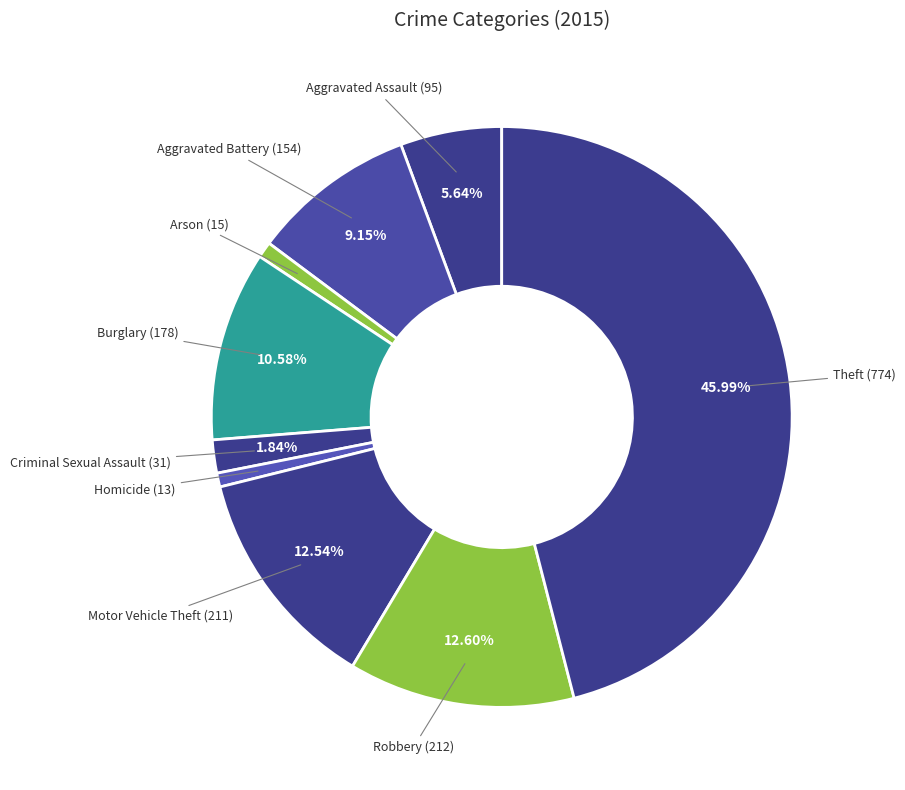

How many slices are in this pie chart?

9